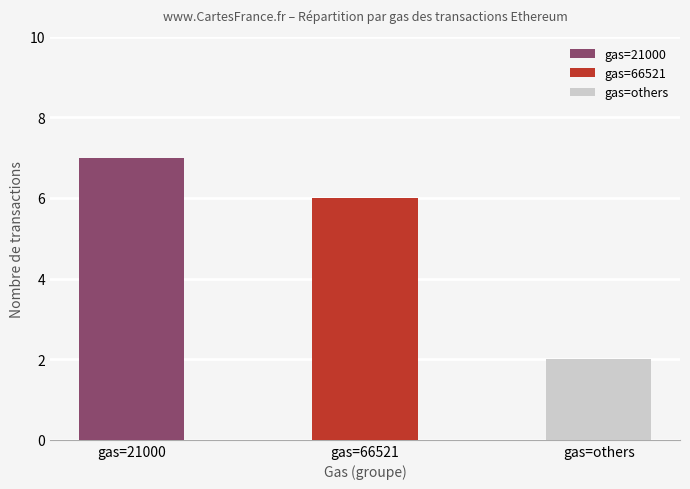

Is it true that the value at 66521 is 0?

False